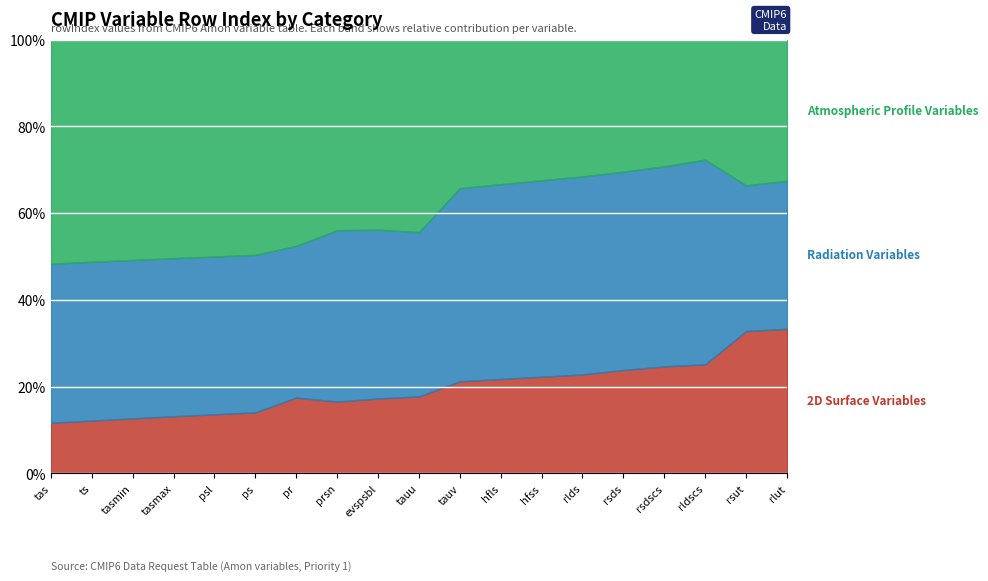

What is the total value across all series at hfss?

100.0